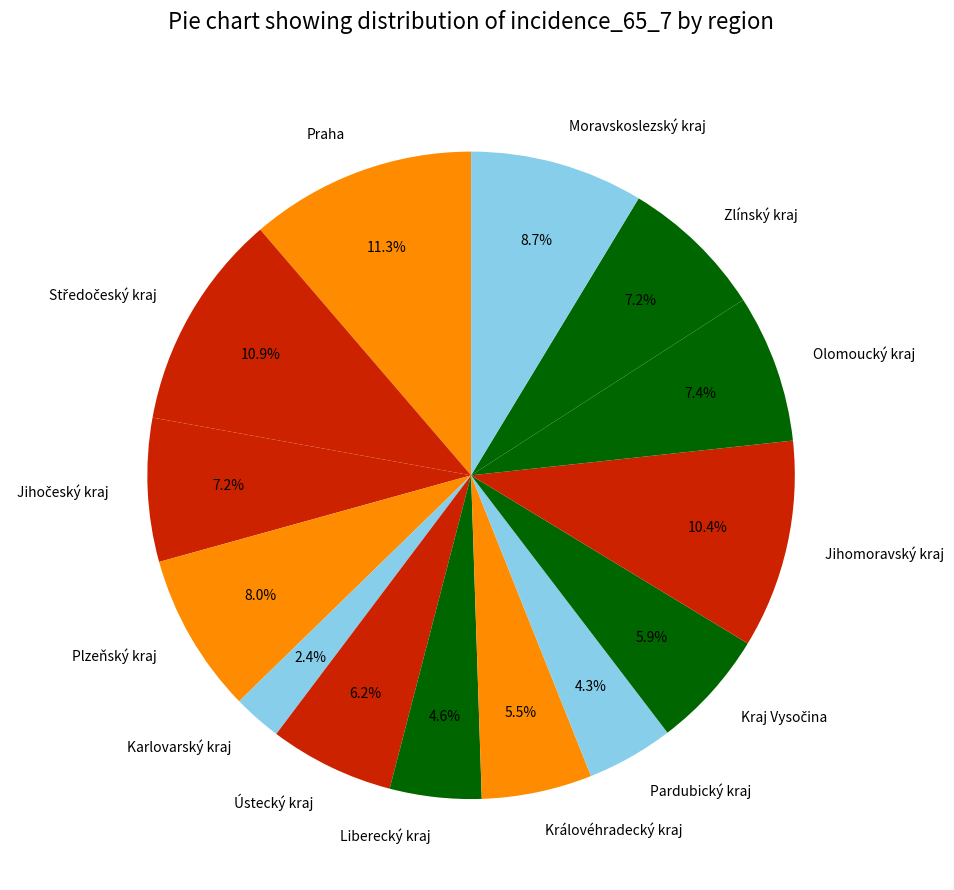

What percentage is the Jihomoravský kraj slice, to the nearest percent?

10%